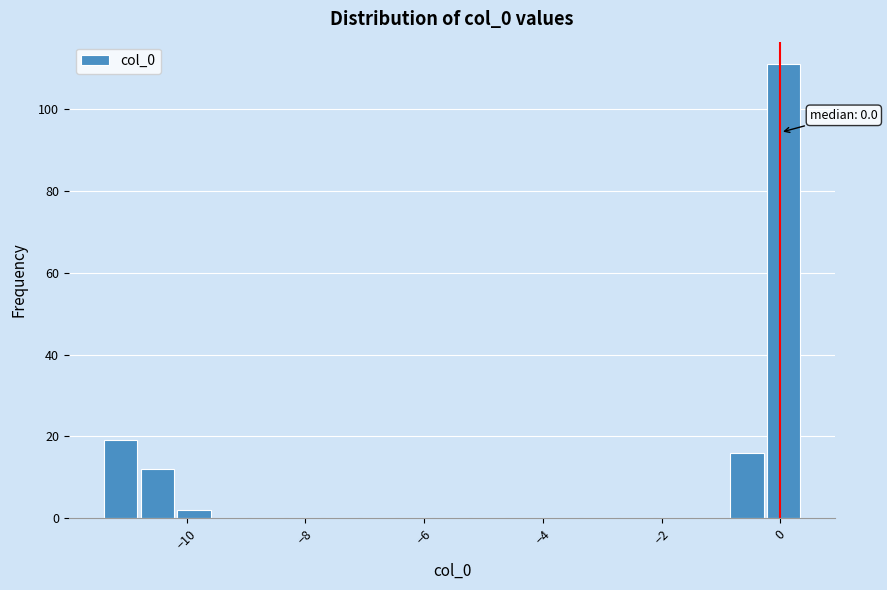

Around what value on the x-axis is the tallest bar? Give the approximate position of its centre, as read against the axis.

0.0